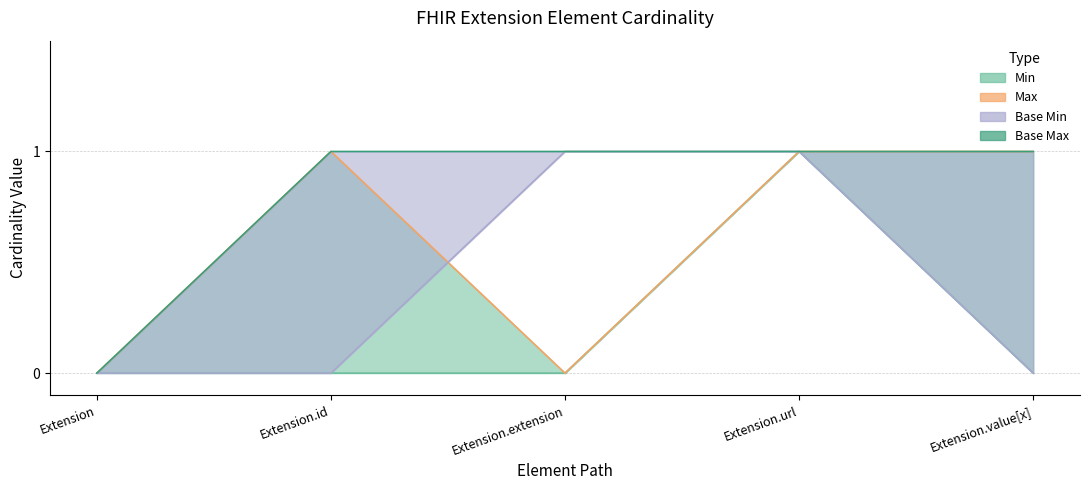

In Max, how many points are higher than both neighbors (excluding endpoints)?

1